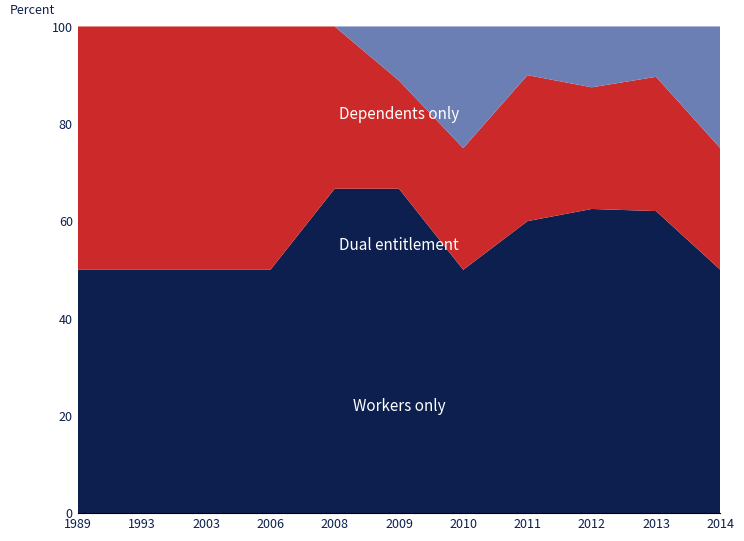

What is the total value across all series at 2010?

100.0